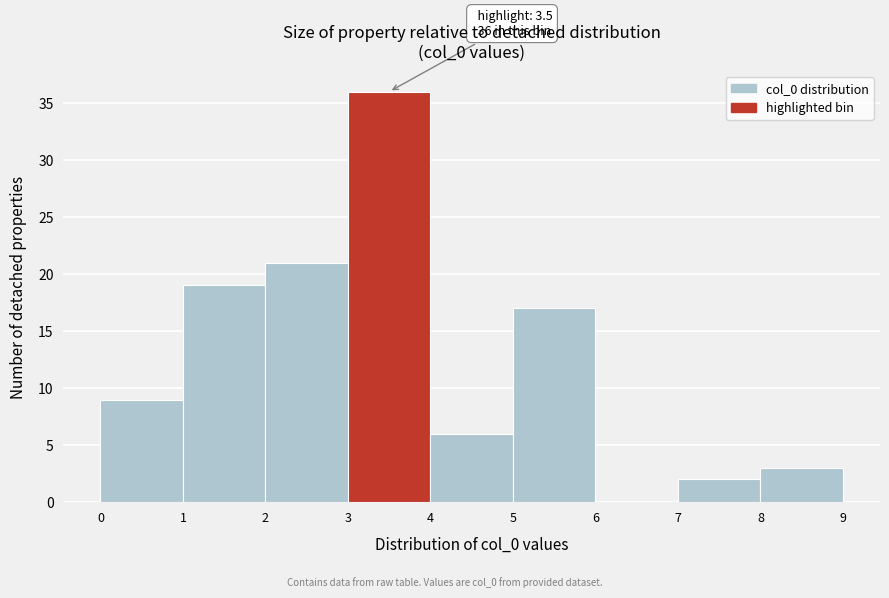

Over which range of the x-axis is the bar tallest?

3 to 4